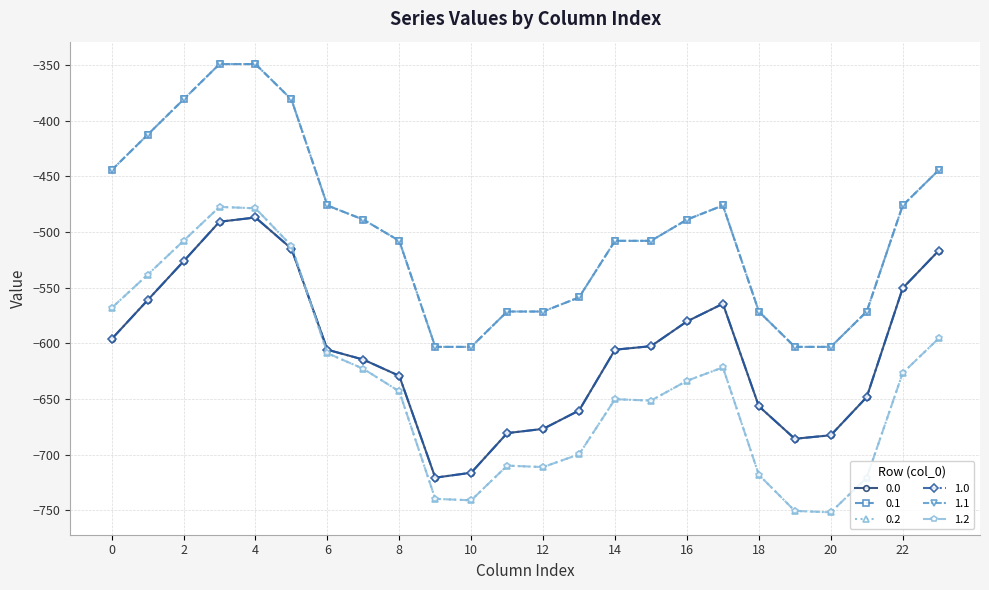

At which category does 0.0 reach its first local peak?

4